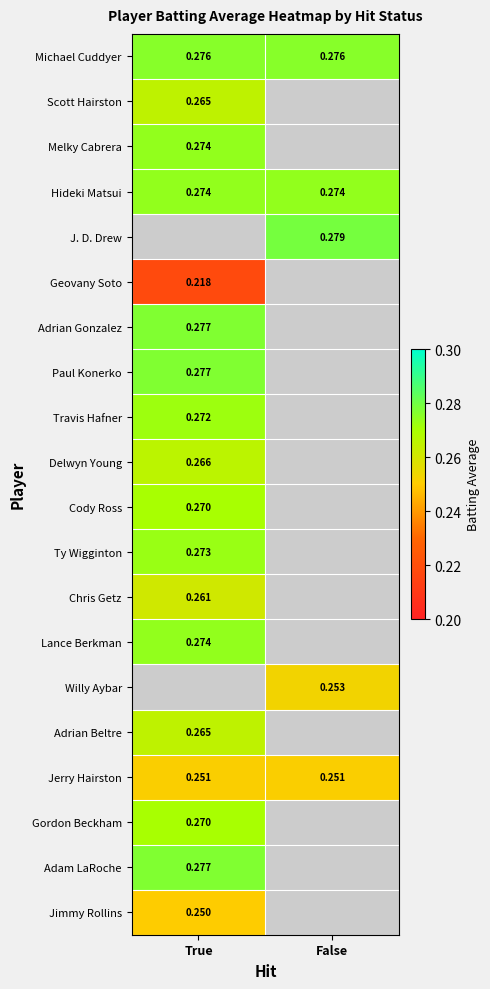

Between False and True, which is larger?

False